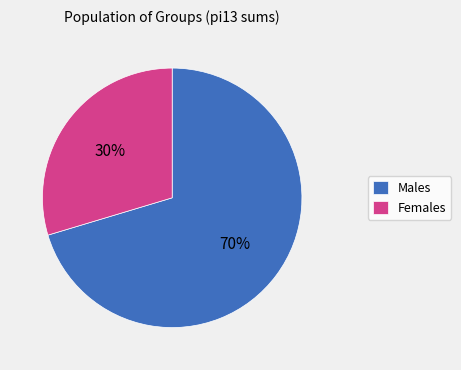

To the nearest percent, what is the combined percentage of Males and Females?

100%